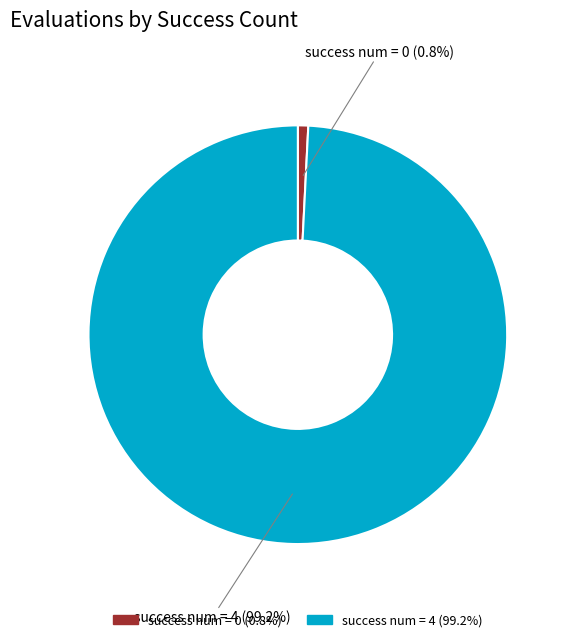

Rank the categories by value from highest to lowest.

success num = 4 (99.2%), success num = 0 (0.8%)